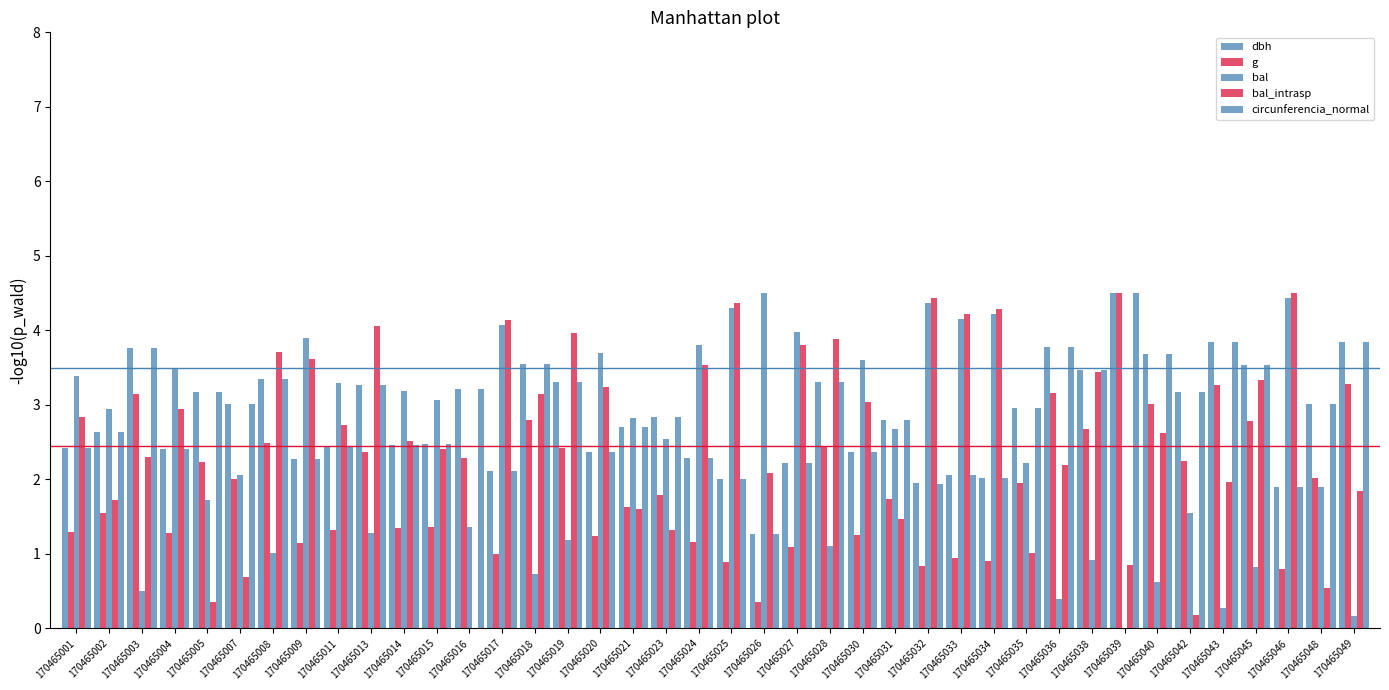

Between 170465011 and 170465042, which series saw the biggest shift?

bal_intrasp